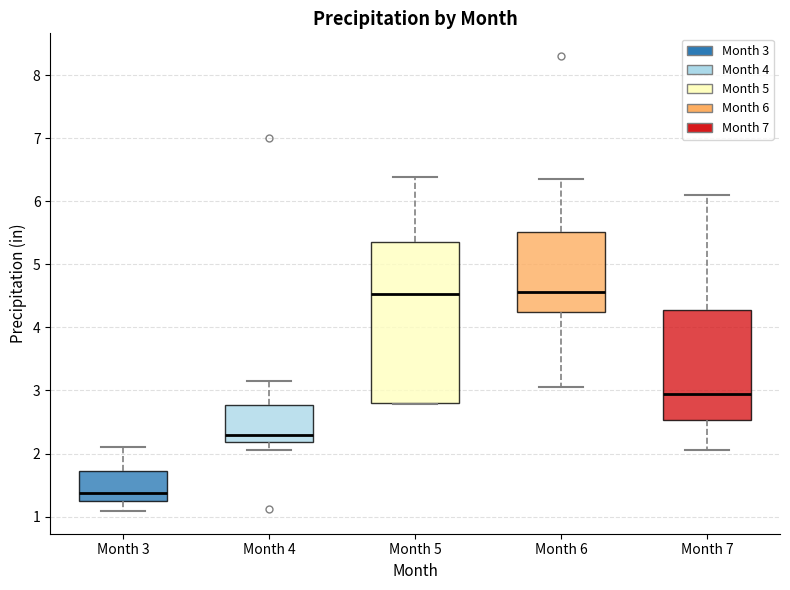

Reading left to right, read every box against the y-axis: the position of its median line, the range the box covers, and the ends of its whiskers. The values are not printed on the chart, so give them approximately, as read against the axis.

Month 3: median 1.4, box 1.2 to 1.7, whiskers 1.1 to 2.1
Month 4: median 2.3, box 2.2 to 2.8, whiskers 2.1 to 3.2
Month 5: median 4.5, box 2.8 to 5.4, whiskers 2.8 to 6.4
Month 6: median 4.6, box 4.2 to 5.5, whiskers 3.1 to 6.4
Month 7: median 2.9, box 2.5 to 4.3, whiskers 2.1 to 6.1